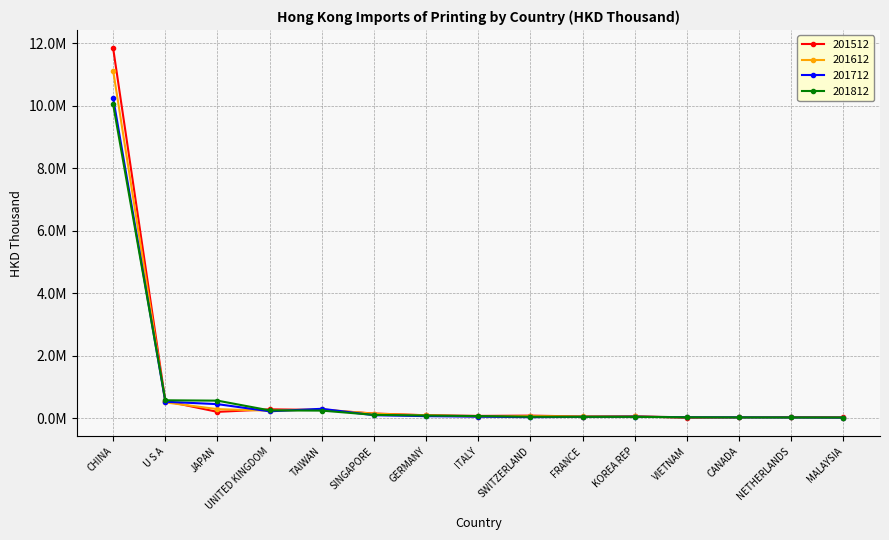

Reading left to right, what are all the values shown in this chart?

201512: CHINA=11837788.8	U S A=546546.5	JAPAN=199452.5	UNITED KINGDOM=281128.1	TAIWAN=260229.2	SINGAPORE=147130.4	GERMANY=91177.0	ITALY=70105.4	SWITZERLAND=79696.1	FRANCE=51019.1	KOREA REP=58202.2	VIETNAM=11045.0	CANADA=25306.1	NETHERLANDS=35323.0	MALAYSIA=25512.8
201612: CHINA=11122269.4	U S A=502736.4	JAPAN=286823.3	UNITED KINGDOM=236189.2	TAIWAN=279563.1	SINGAPORE=139887.7	GERMANY=89169.3	ITALY=50175.1	SWITZERLAND=65054.6	FRANCE=51722.3	KOREA REP=54051.2	VIETNAM=24382.3	CANADA=33636.1	NETHERLANDS=19496.0	MALAYSIA=13773.7
201712: CHINA=10249318.7	U S A=524024.5	JAPAN=446892.0	UNITED KINGDOM=217604.9	TAIWAN=298414.2	SINGAPORE=92690.1	GERMANY=62773.3	ITALY=46349.0	SWITZERLAND=29681.1	FRANCE=40461.9	KOREA REP=47318.6	VIETNAM=27030.7	CANADA=24960.0	NETHERLANDS=19671.9	MALAYSIA=14517.0
201812: CHINA=10042126.8	U S A=570439.8	JAPAN=558758.1	UNITED KINGDOM=246848.0	TAIWAN=239942.2	SINGAPORE=103603.9	GERMANY=83145.1	ITALY=64826.1	SWITZERLAND=43082.3	FRANCE=40878.7	KOREA REP=40120.1	VIETNAM=25904.7	CANADA=21515.6	NETHERLANDS=19873.6	MALAYSIA=18500.3